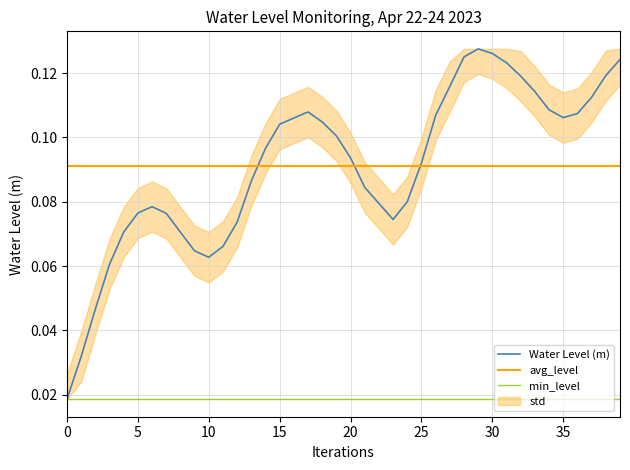

Is the value of Water Level (m) at 29 greater than the value of min_level at 23?

Yes